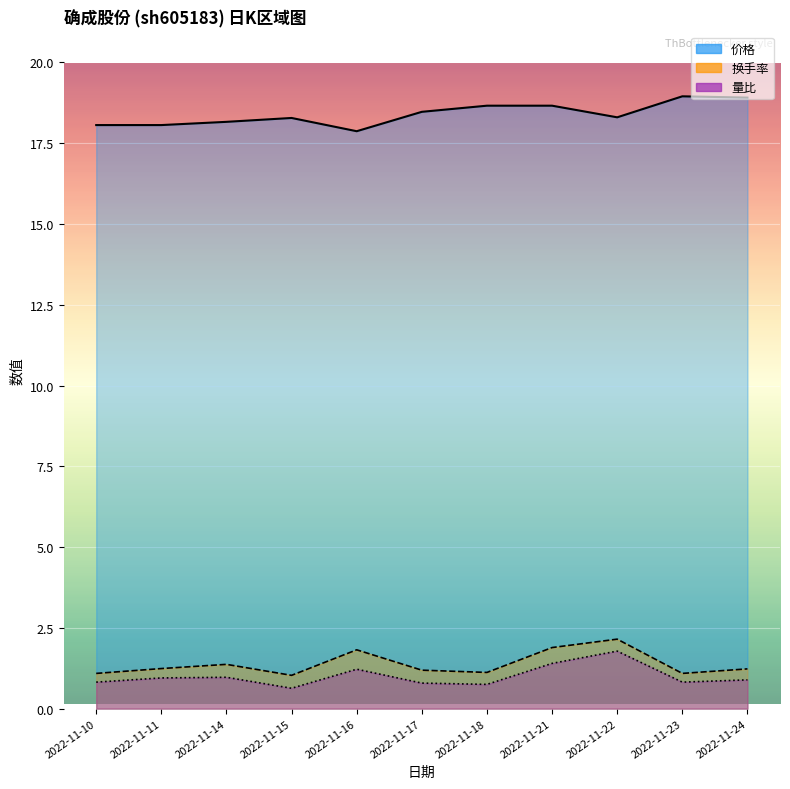

At which category is the sum across all series the highest?

2022-11-22